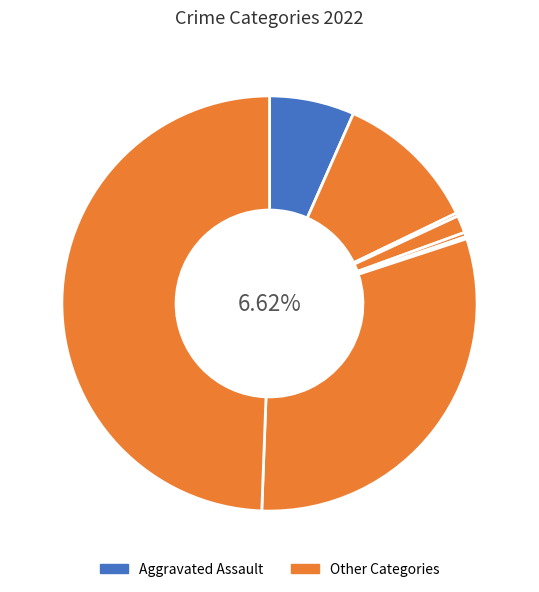

True or false: Aggravated Assault accounts for 1% of the total.

False